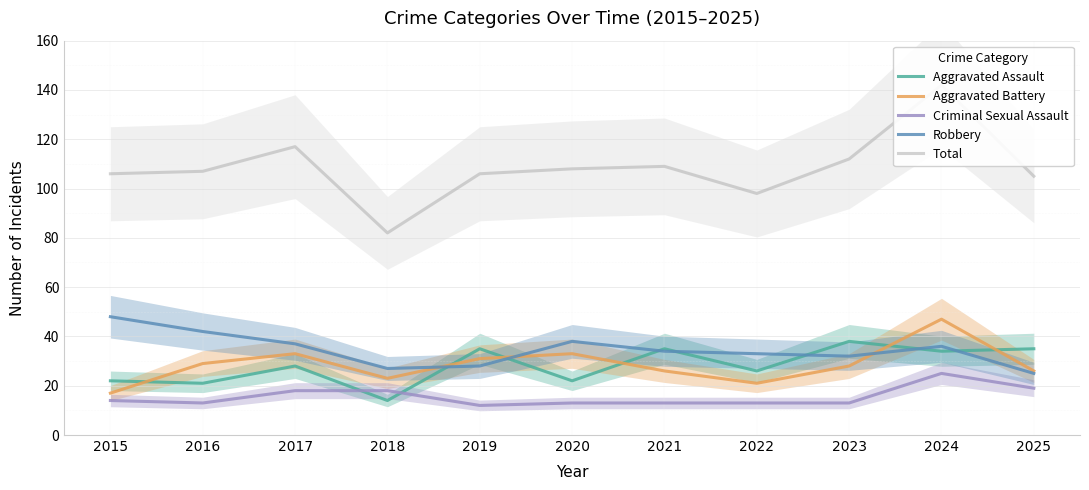

What is the difference between the second highest and minimum values in the Aggravated Battery series?

16